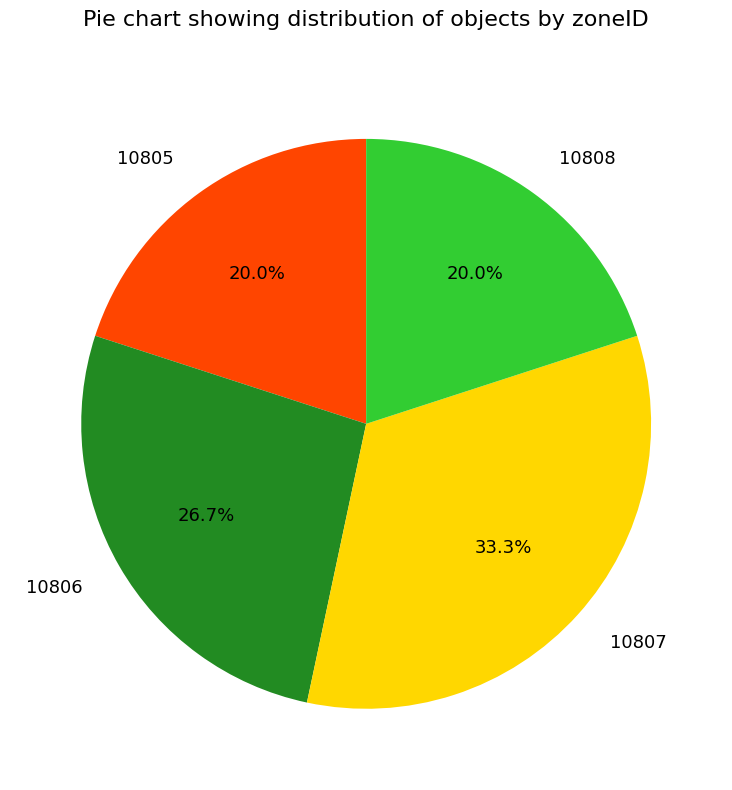

Does any single category account for the majority?

No